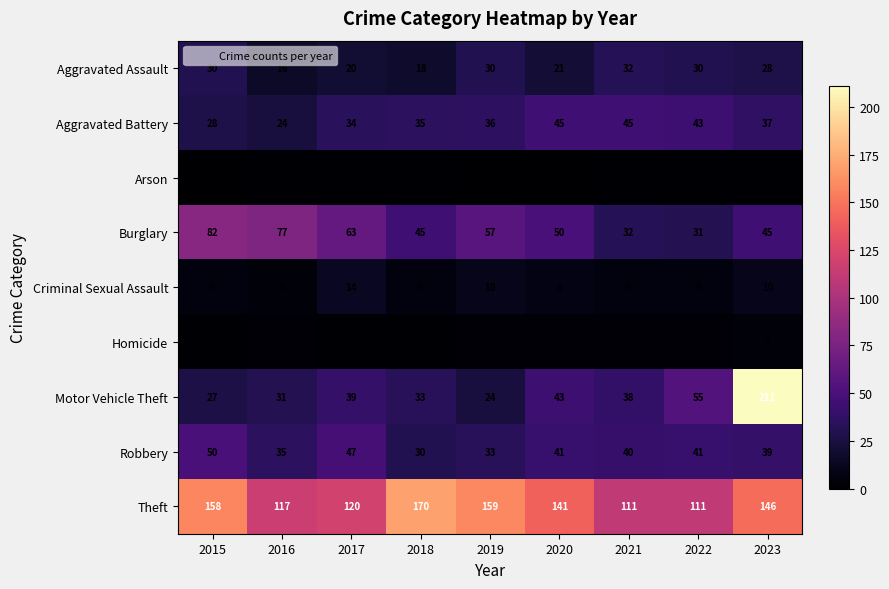

Is it true that Theft equals 55 at 2015?

False